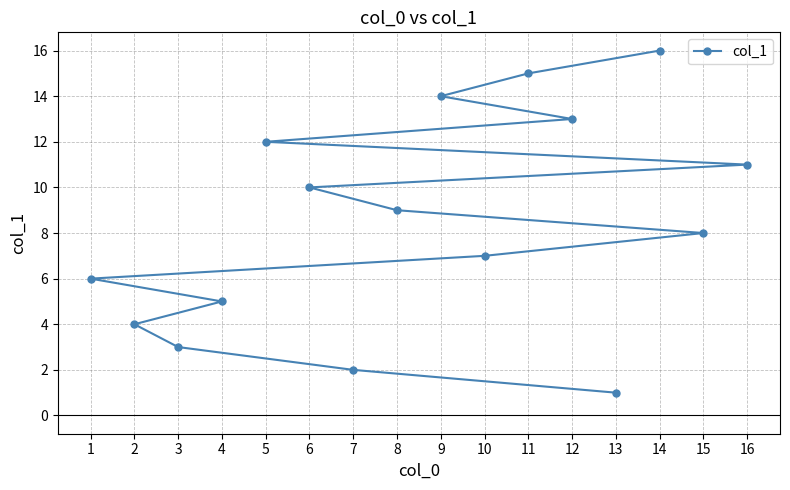

List the labels in order of value, largest first.

14, 11, 9, 12, 5, 16, 6, 8, 15, 10, 1, 4, 2, 3, 7, 13